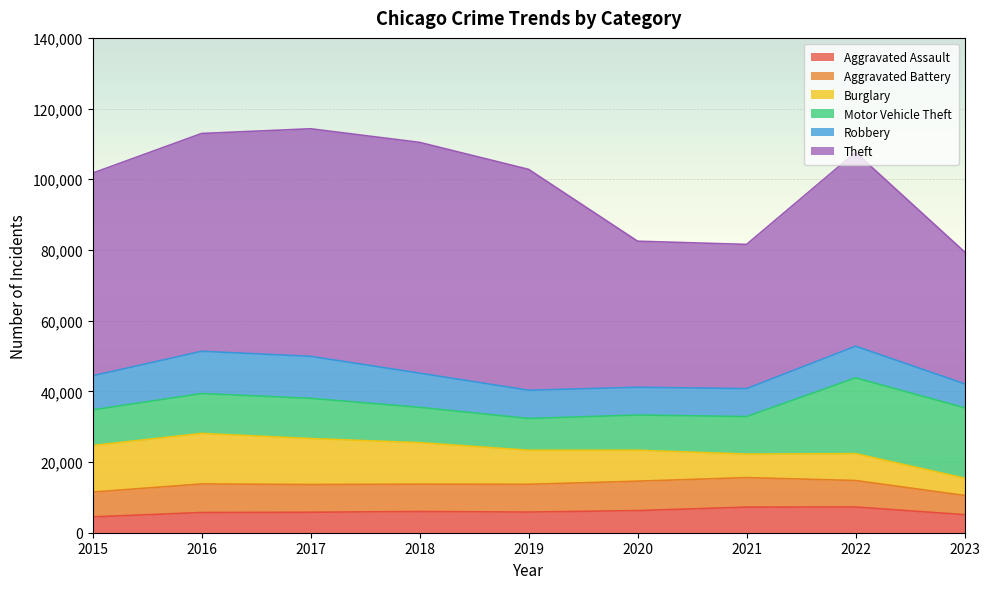

The value of Burglary at 2023 is 4896. True or false?

True